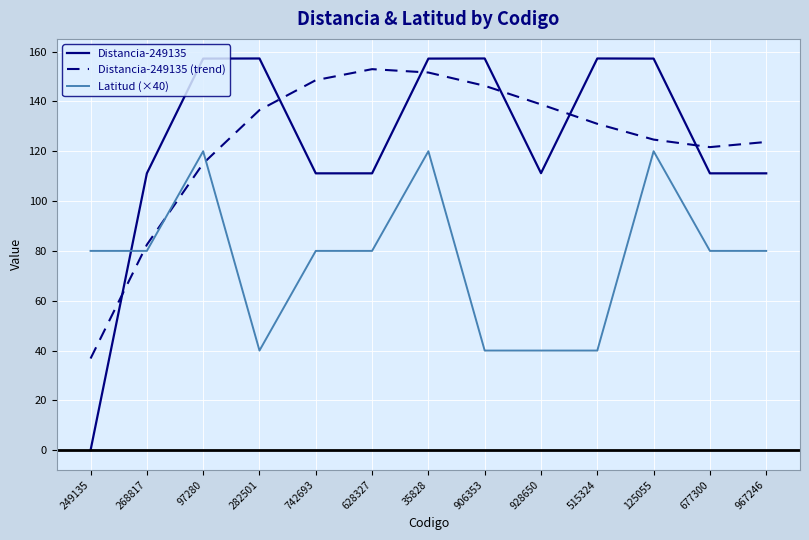

Where is the first local maximum for Latitud (×40)?

97280